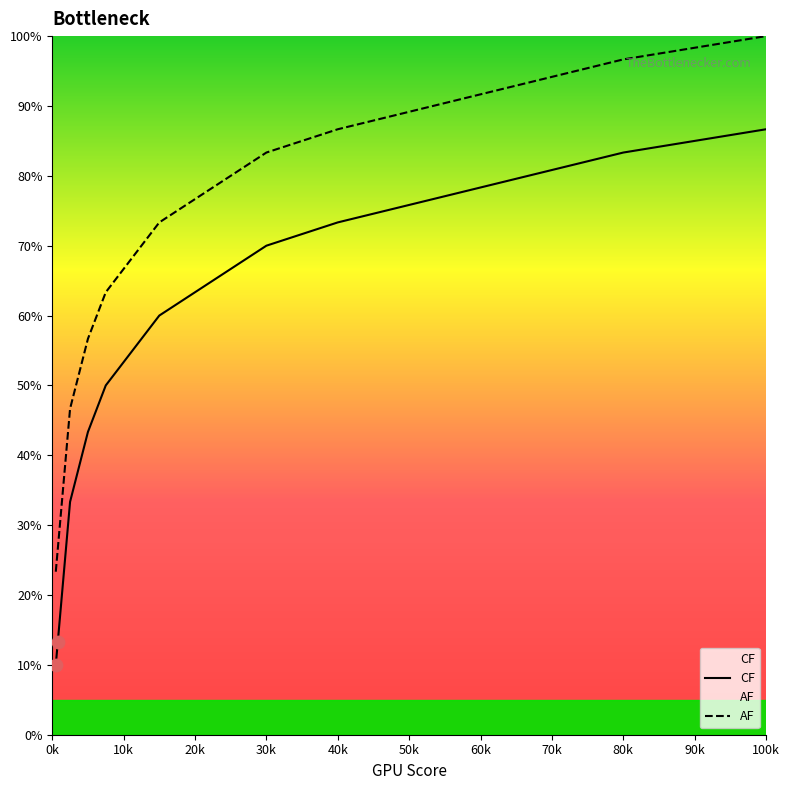

Which series has the widest spread of Y values?

CF